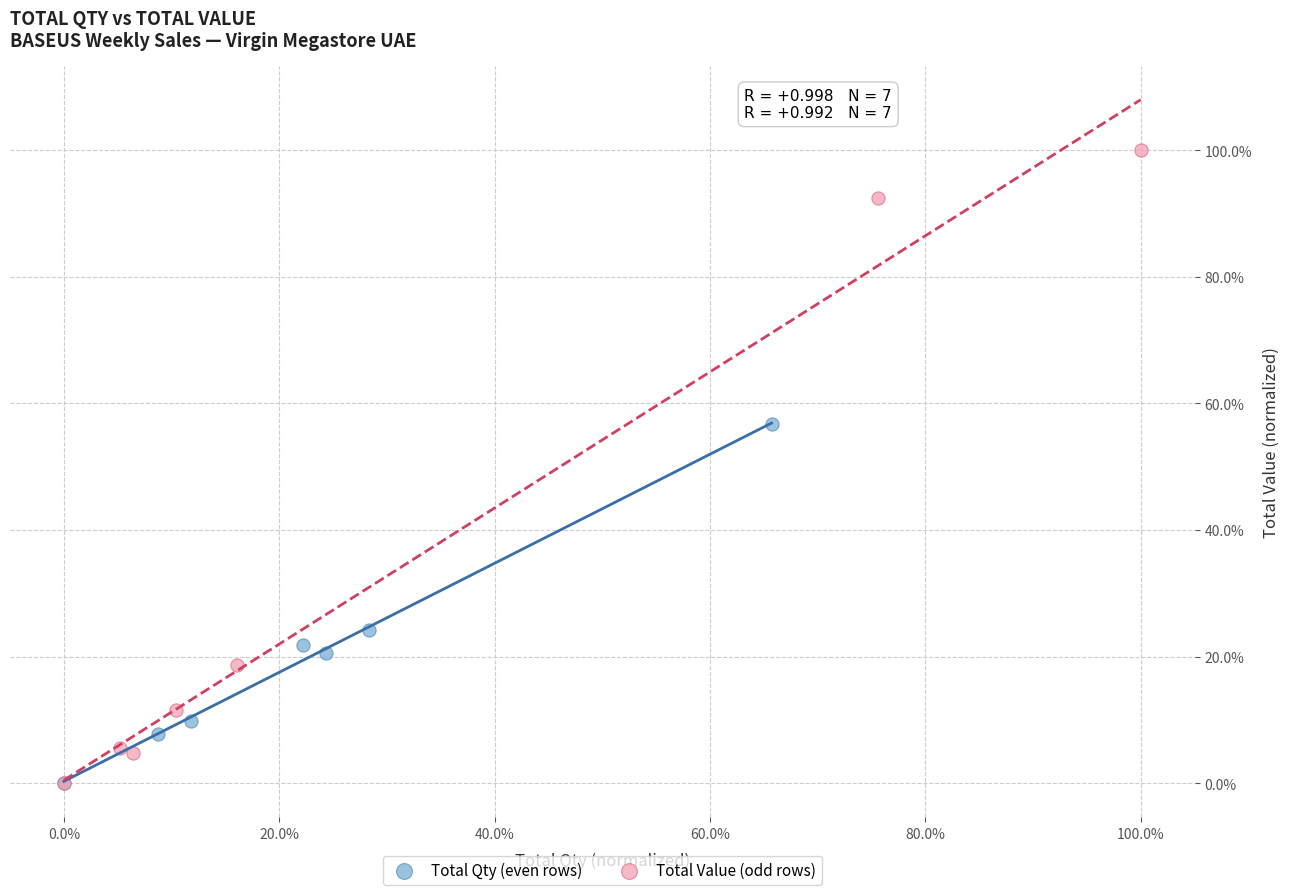

Which series has the largest Y range (max minus min)?

Total Value (odd rows)